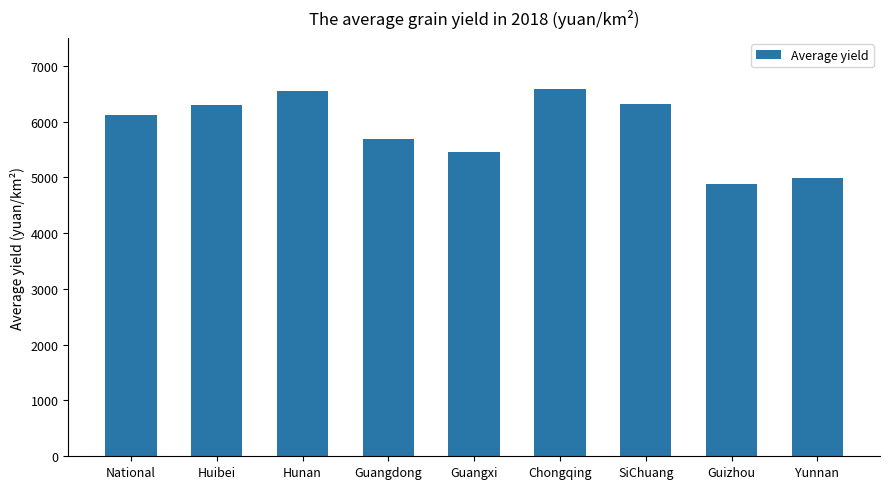

What is the maximum value shown in the chart?

6588.1